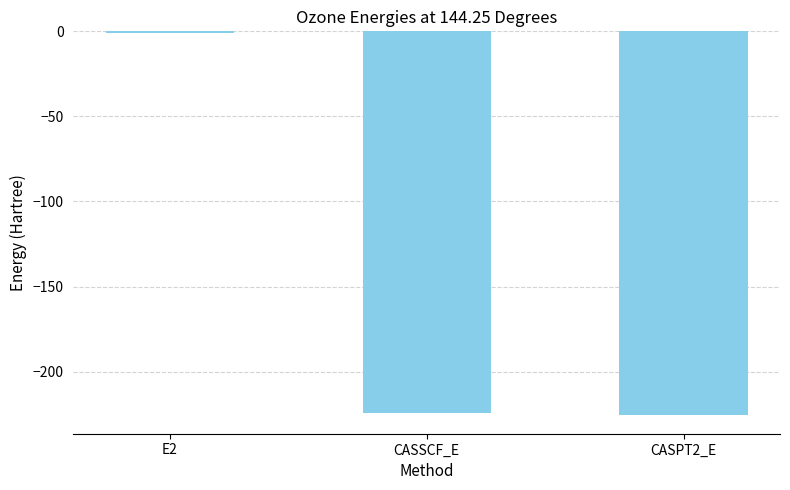

What is the maximum value shown in the chart?

-0.7